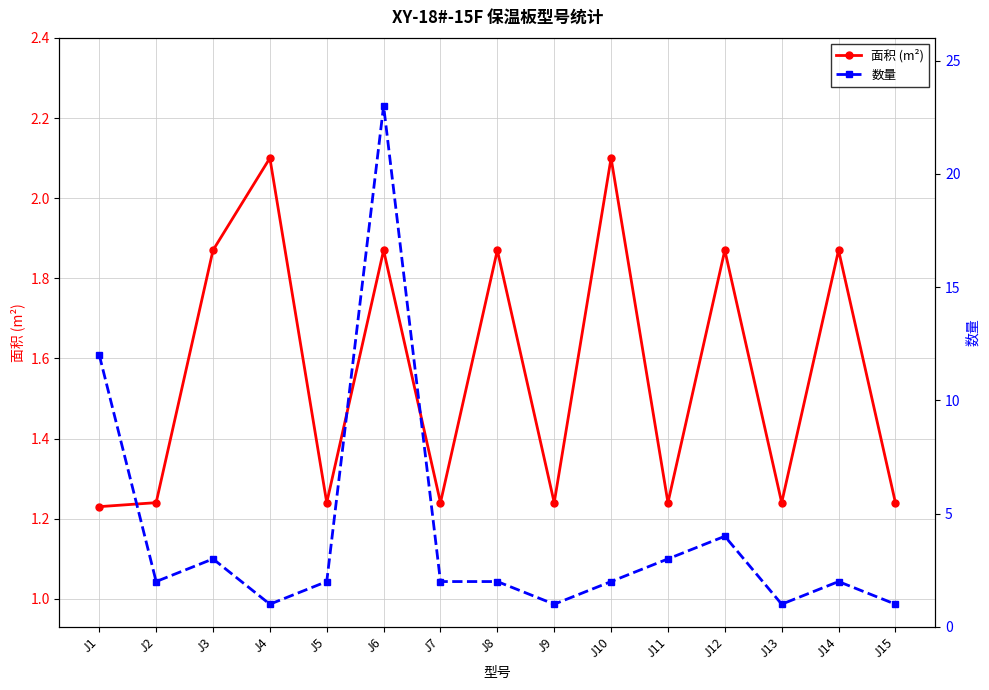

Reading right to left, extract all data points from this chart.

面积 (m²): J15=1.2	J14=1.9	J13=1.2	J12=1.9	J11=1.2	J10=2.1	J9=1.2	J8=1.9	J7=1.2	J6=1.9	J5=1.2	J4=2.1	J3=1.9	J2=1.2	J1=1.2
数量: J15=1.0	J14=2.0	J13=1.0	J12=4.0	J11=3.0	J10=2.0	J9=1.0	J8=2.0	J7=2.0	J6=23.0	J5=2.0	J4=1.0	J3=3.0	J2=2.0	J1=12.0